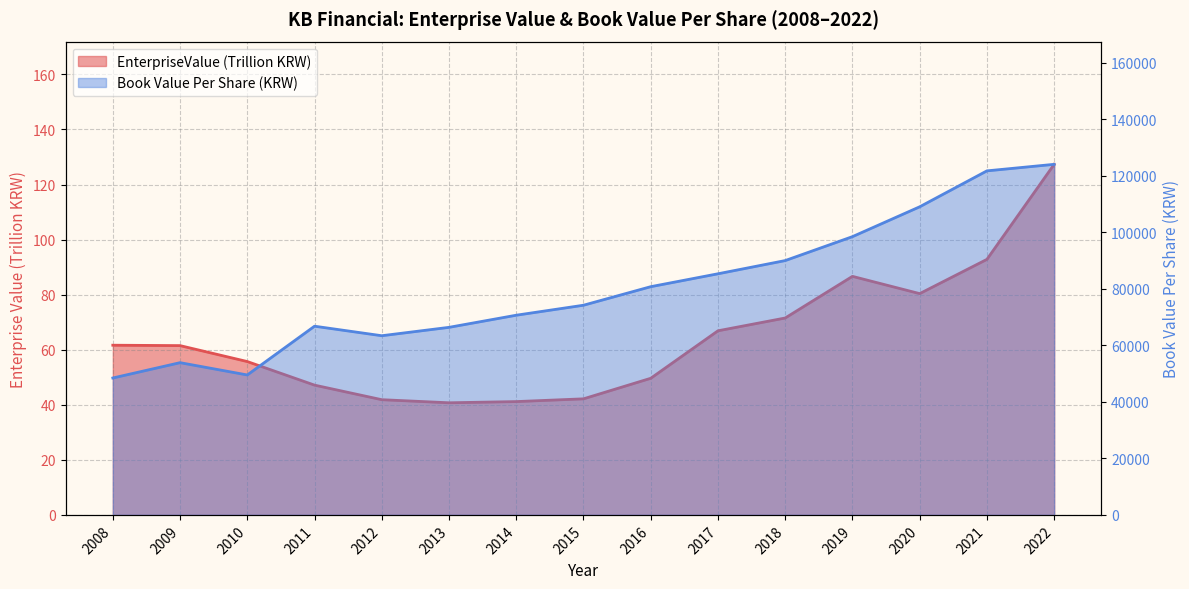

What is the minimum value for EnterpriseValue?

40.7